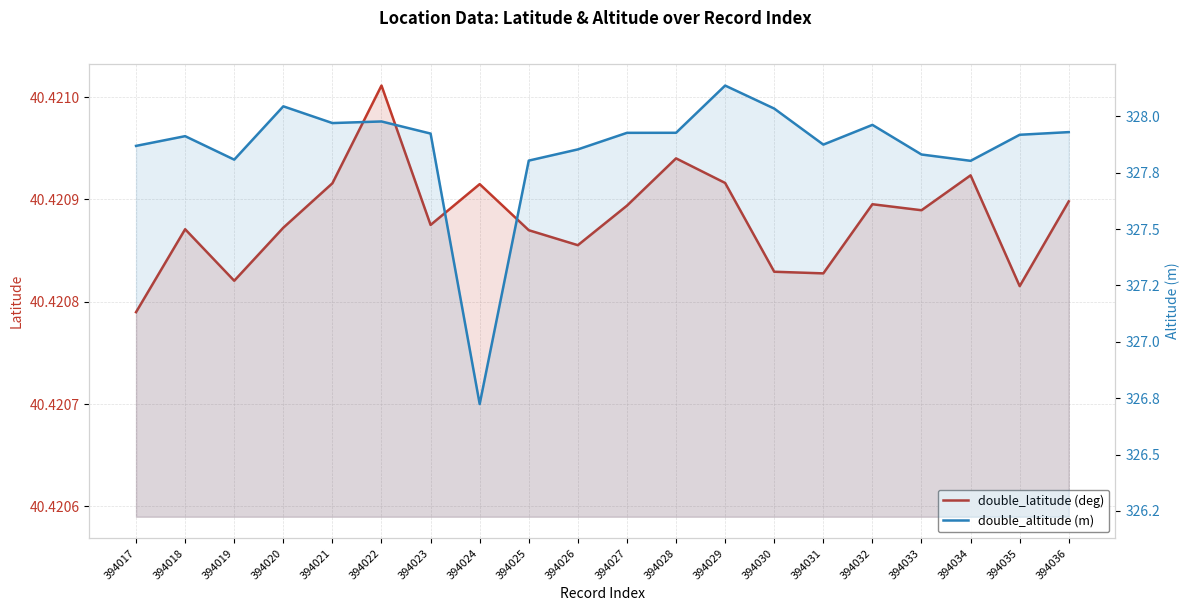

Which series has the largest range (max minus min)?

double_altitude (m)